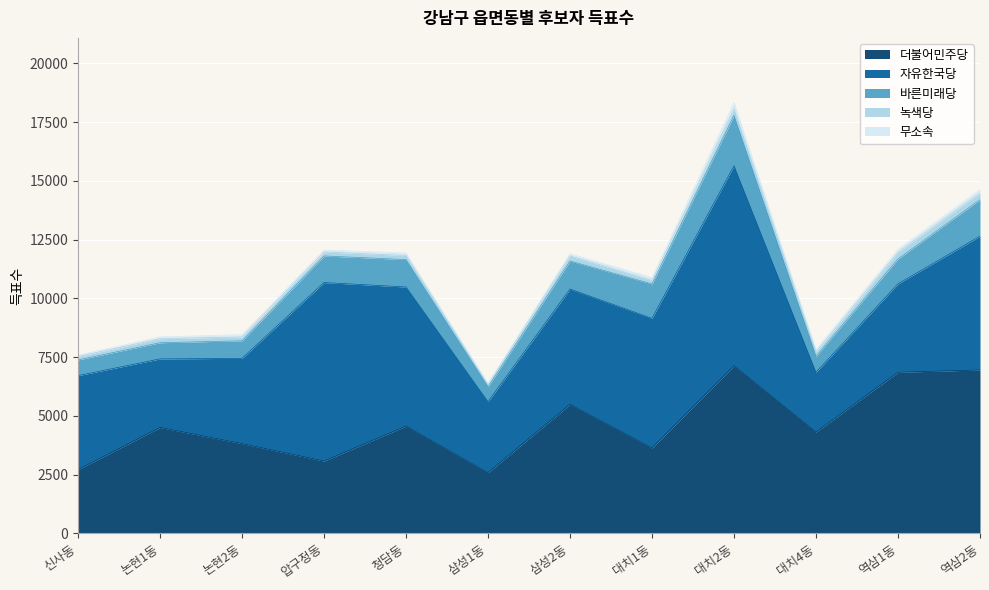

What is the sum of the 녹색당 values at 대치1동 and 역삼2동?

430